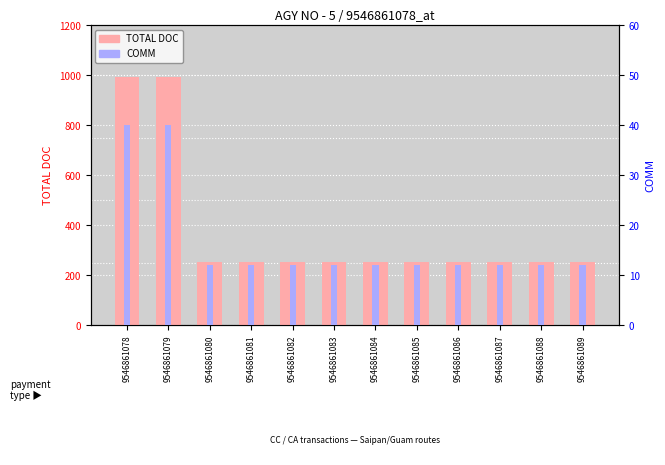

How many groups of bars are there?

12